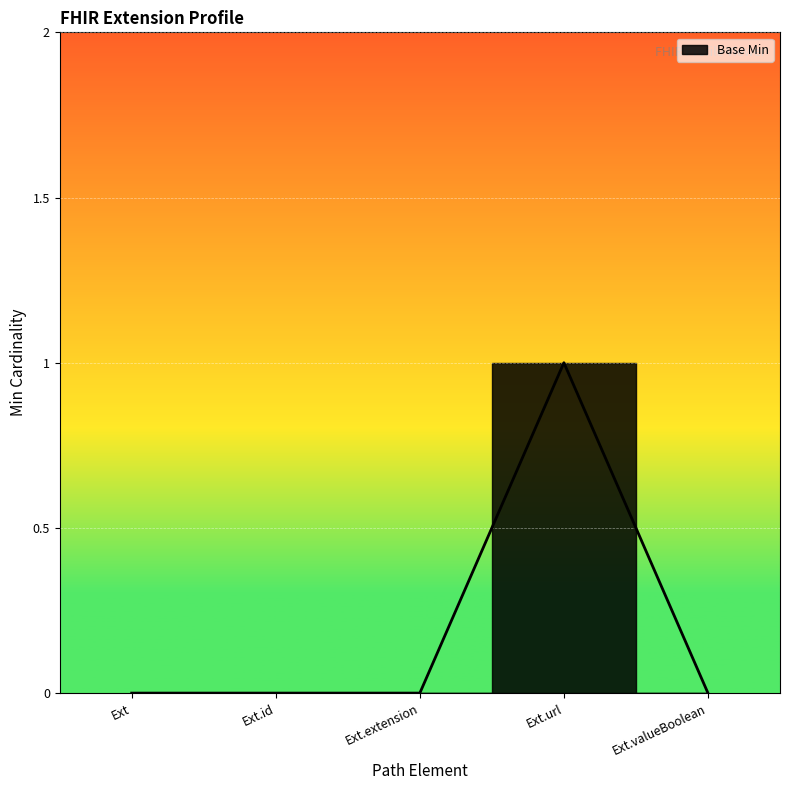

What is the difference between the maximum and minimum values?

1